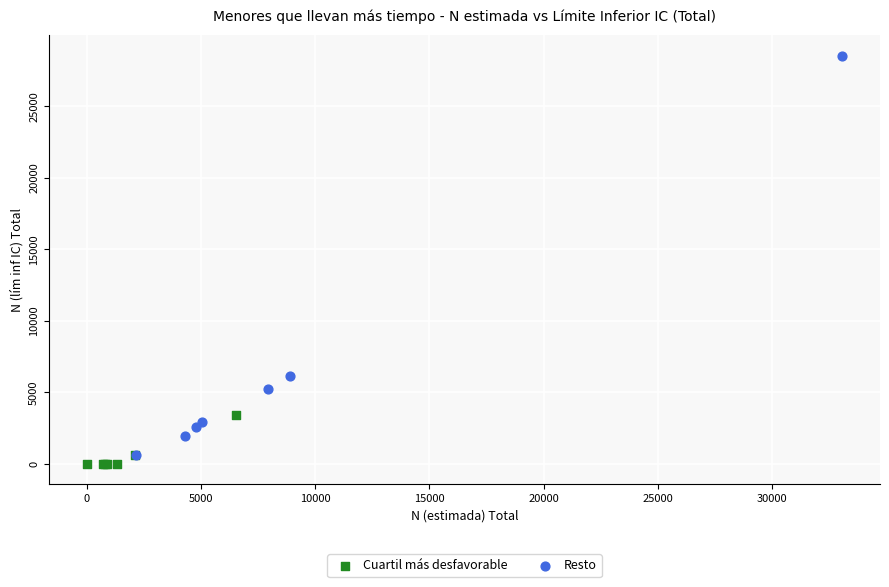

What are all the series names shown in the legend?

Cuartil más desfavorable, Resto